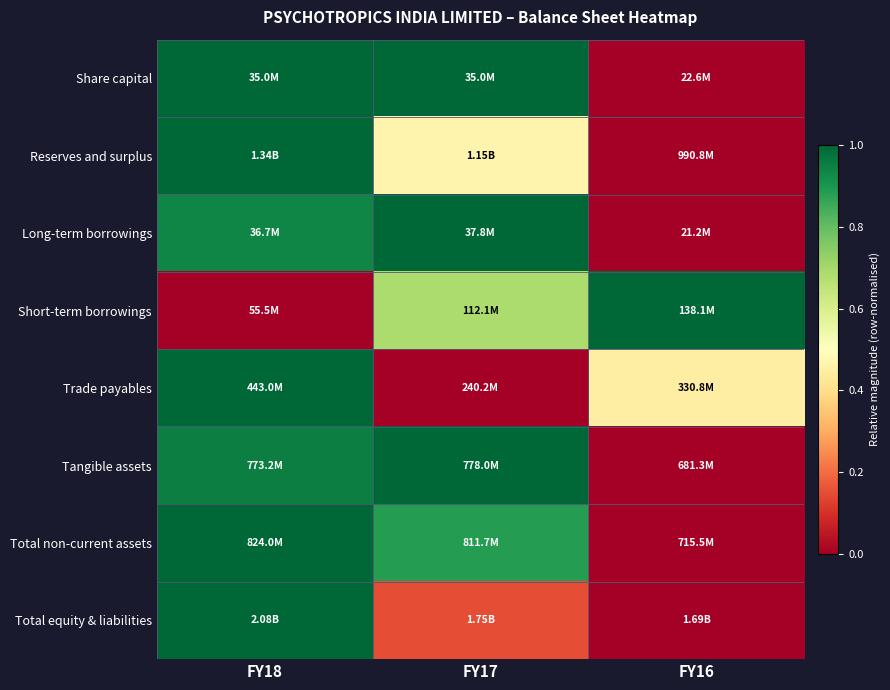

Reading left to right, list all the values displayed in this chart.

Share capital: FY18=1.0	FY17=1.0	FY16=0.0
Reserves and surplus: FY18=1.0	FY17=0.5	FY16=0.0
Long-term borrowings: FY18=0.9	FY17=1.0	FY16=0.0
Short-term borrowings: FY18=0.0	FY17=0.7	FY16=1.0
Trade payables: FY18=1.0	FY17=0.0	FY16=0.4
Tangible assets: FY18=1.0	FY17=1.0	FY16=0.0
Total non-current assets: FY18=1.0	FY17=0.9	FY16=0.0
Total equity & liabilities: FY18=1.0	FY17=0.2	FY16=0.0